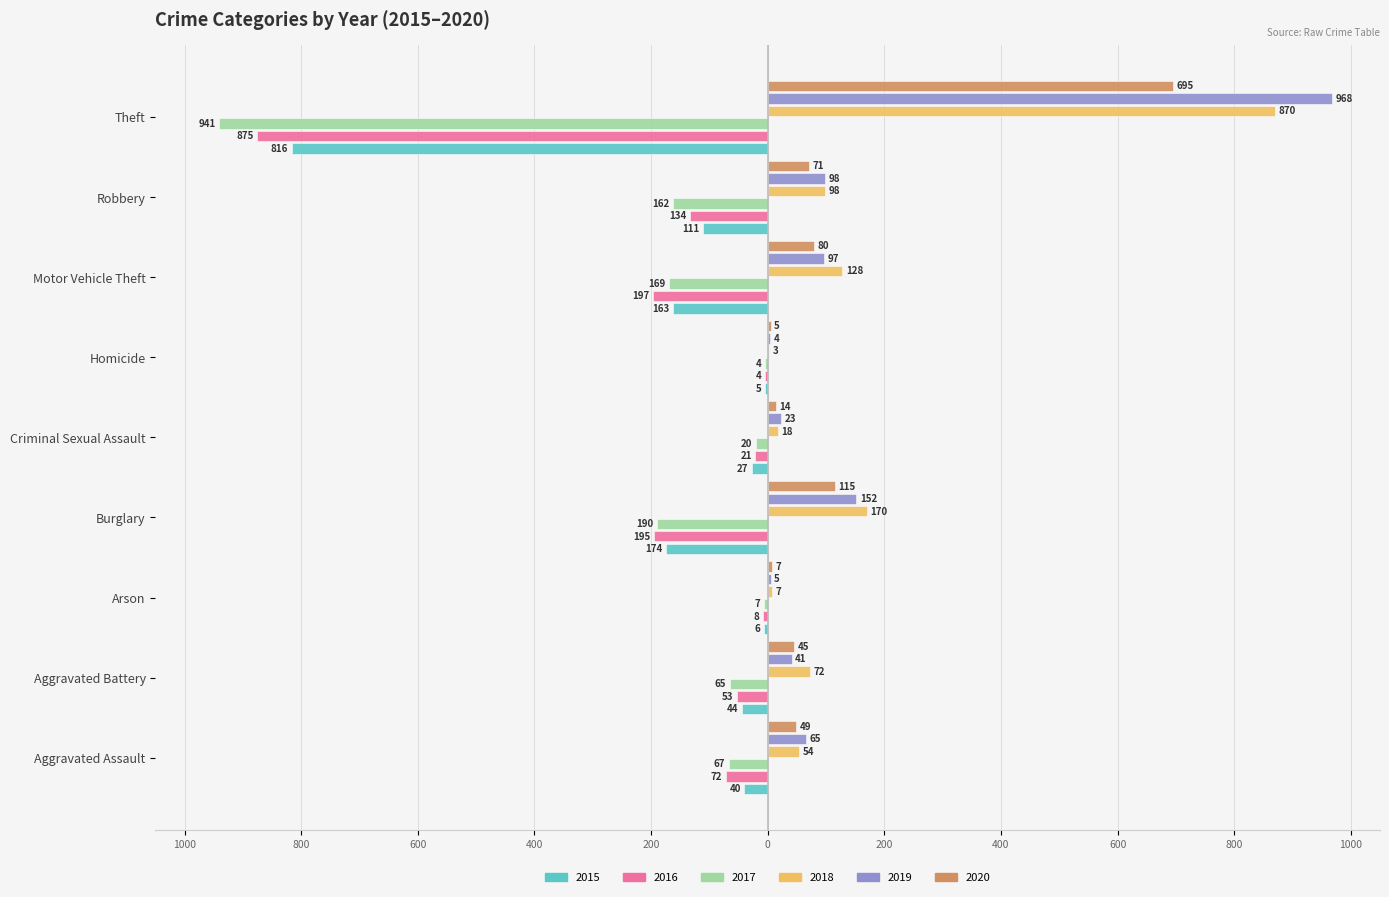

What is the label of the 2nd bar from the right?

Robbery